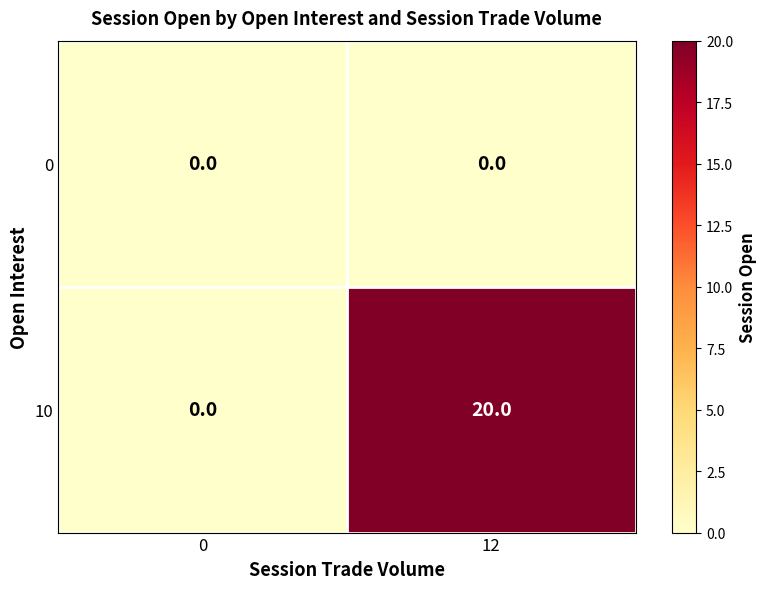

Reading left to right, transcribe all the data shown in this chart.

0: 0	0
10: 0	20